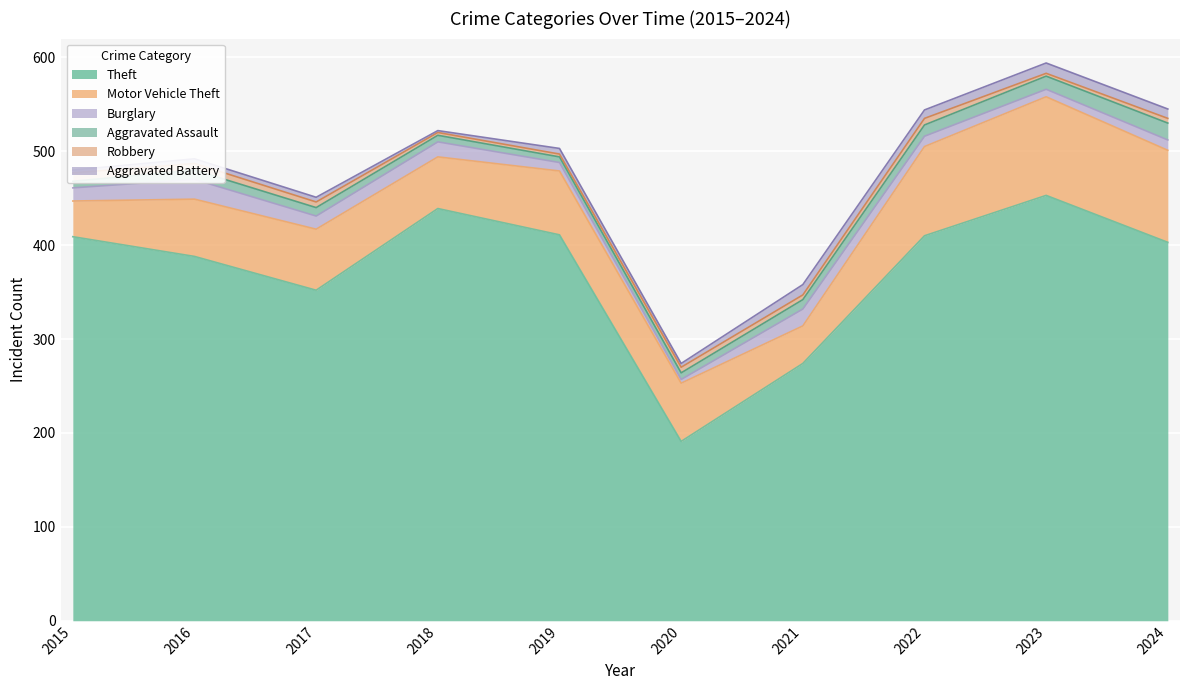

Which has a higher value, 2016 or 2018?

2018